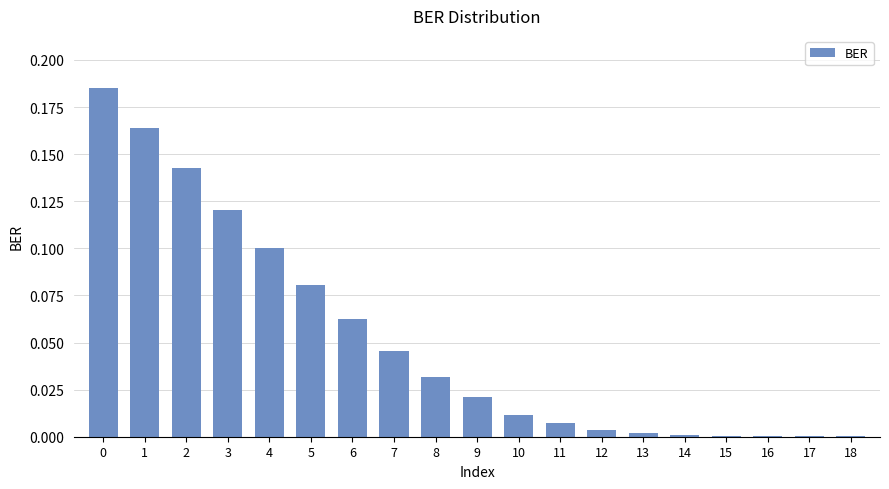

What is the sum of all values?

1.0